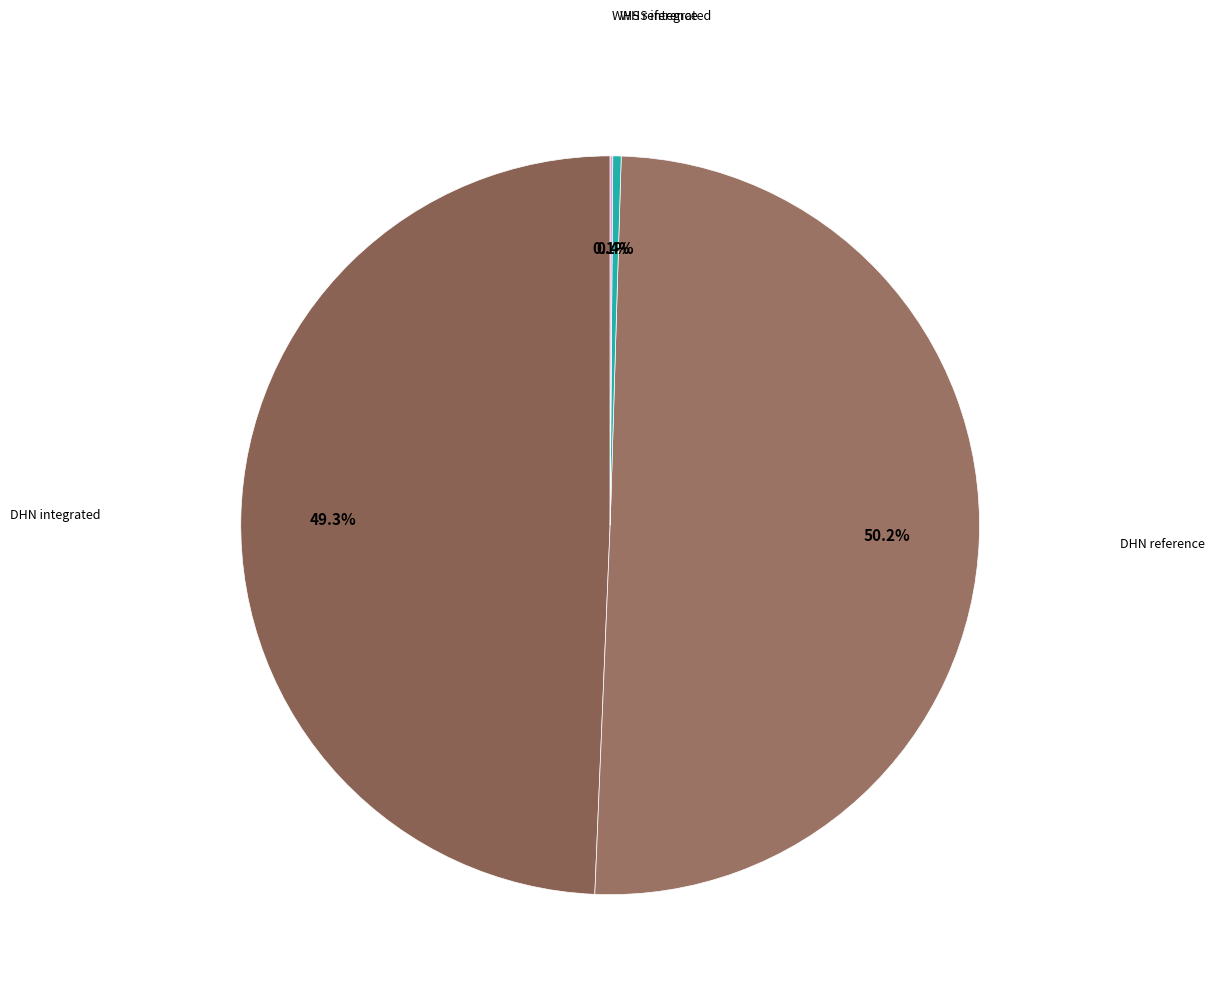

Rank the categories by value from lowest to highest.

WHS reference, WHS integrated, DHN integrated, DHN reference